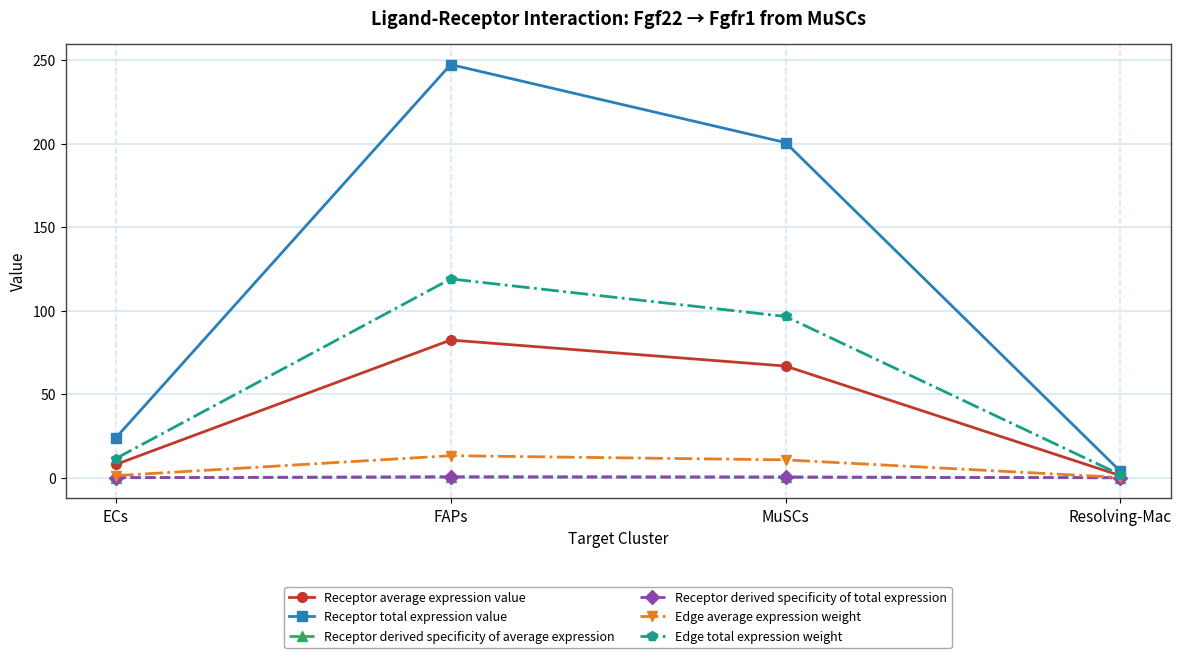

What is the sum of all Receptor average expression value values?

158.6